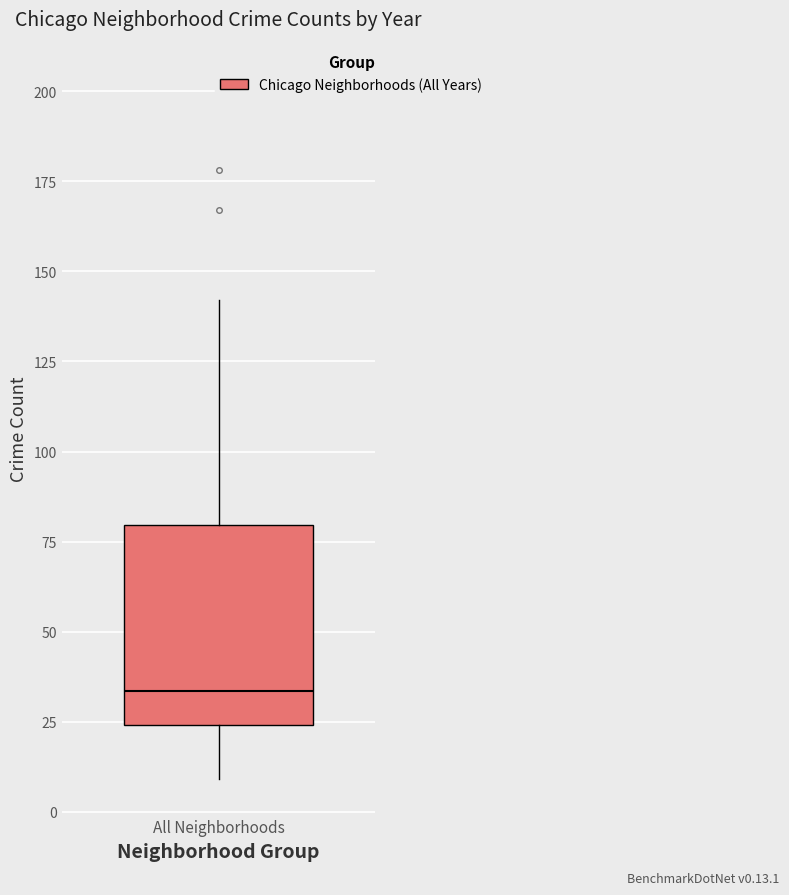

Transcribe this box plot: give where the median line is, the range the box spans, and where the two whiskers end, as read against the y-axis. The values are not printed on the chart, so give them approximately, as read against the axis.

median 35, box 25 to 80, whiskers 10 to 140